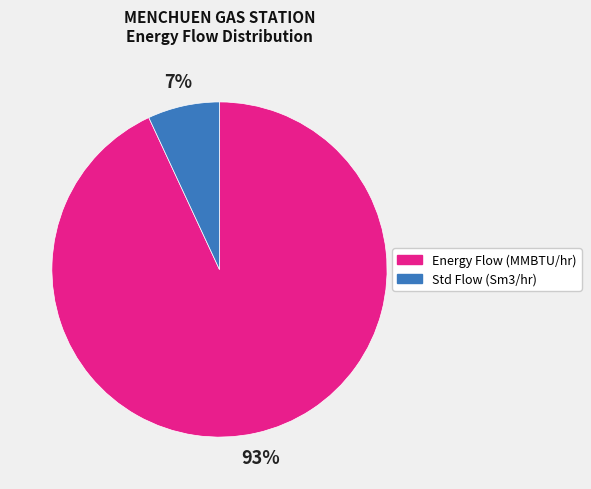

Is there a majority slice in this chart?

Yes